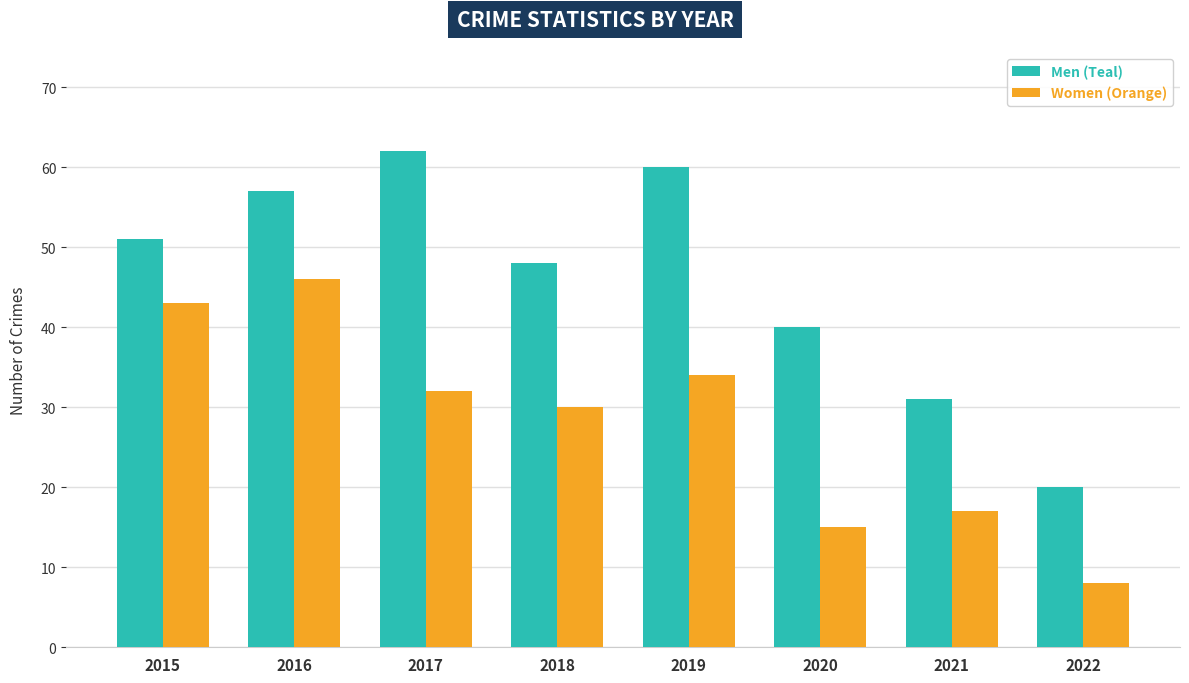

How many categories are shown in the chart?

8